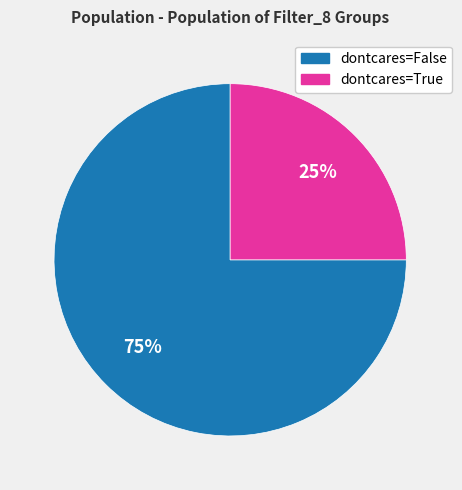

Does any single category account for the majority?

Yes